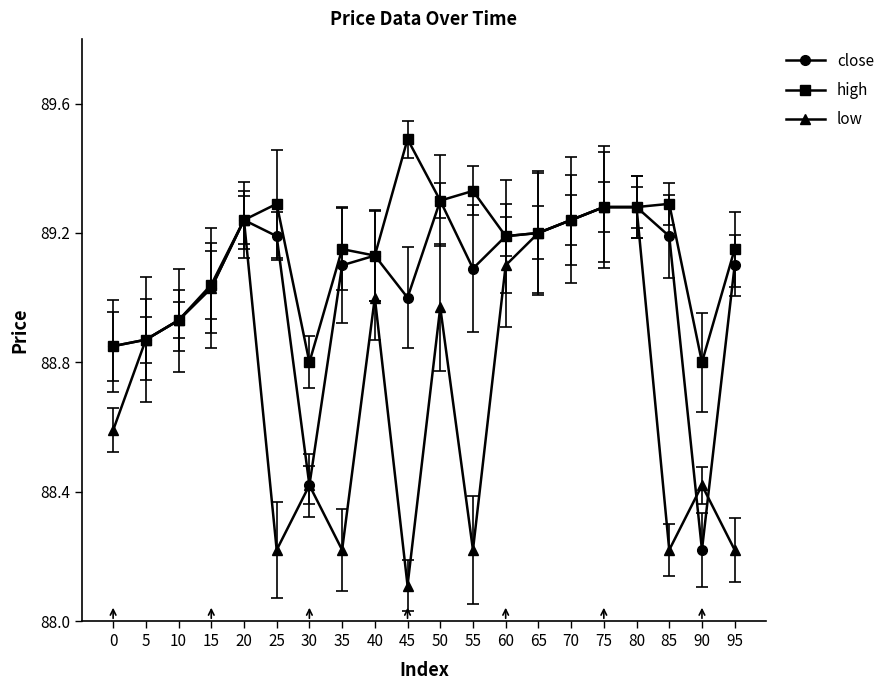

Which series has the largest range (max minus min)?

low